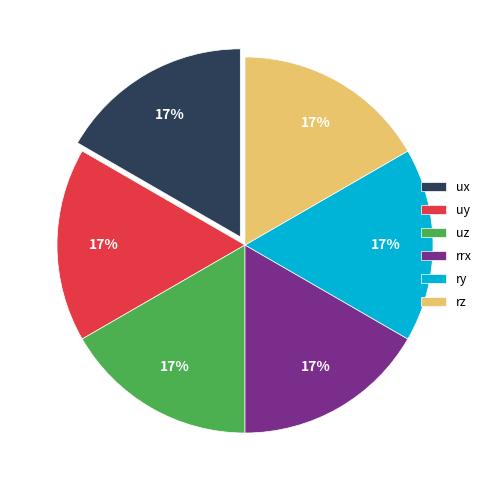

To the nearest percent, what is the average slice percentage?

17%